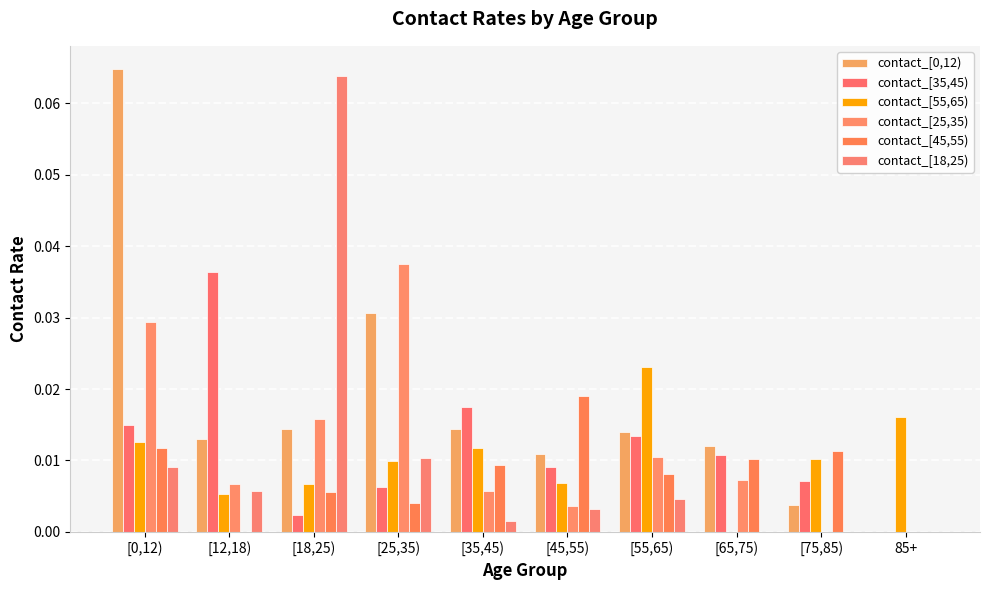

Count the number of data series in this chart.

6